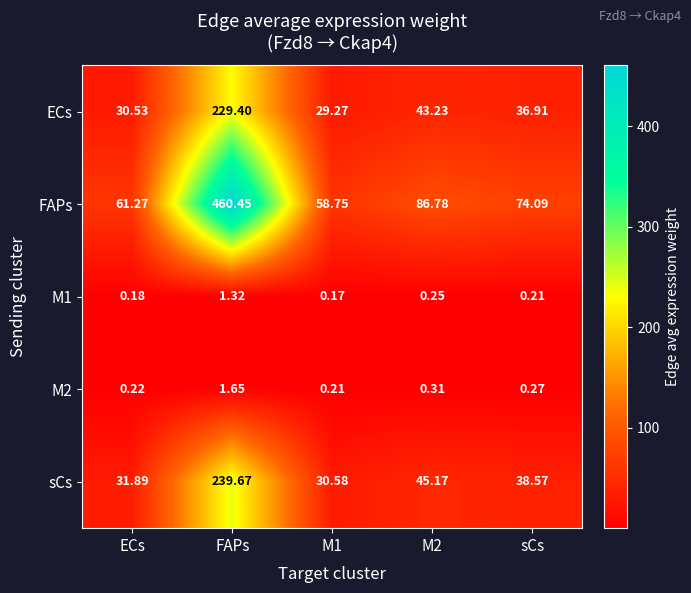

Which series changed the most between ECs and FAPs?

FAPs